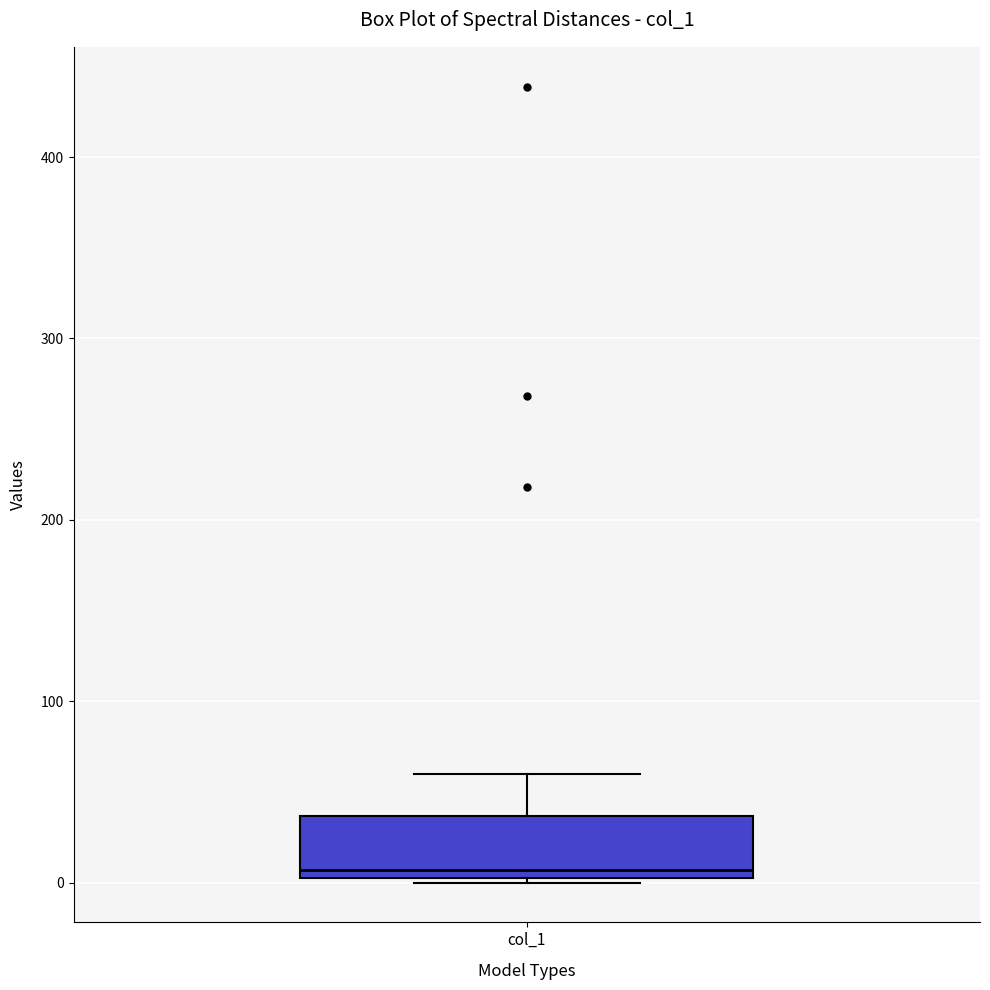

Read this box plot against the y-axis: the position of the median line, the range covered by the box, and the ends of both whiskers. The values are not printed on the chart, so give them approximately, as read against the axis.

median 10, box 0 to 40, whiskers 0 to 60